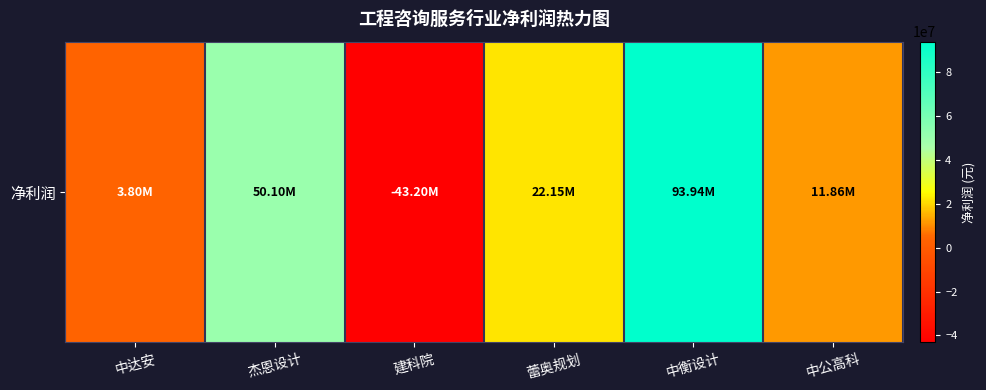

What value does the data have at 中衡设计?

93938255.1